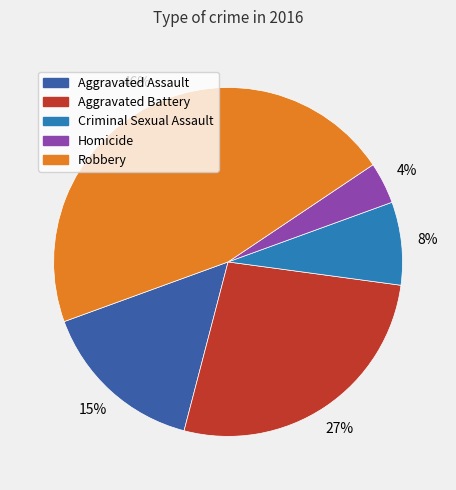

Rank the categories by value from highest to lowest.

Robbery, Aggravated Battery, Aggravated Assault, Criminal Sexual Assault, Homicide